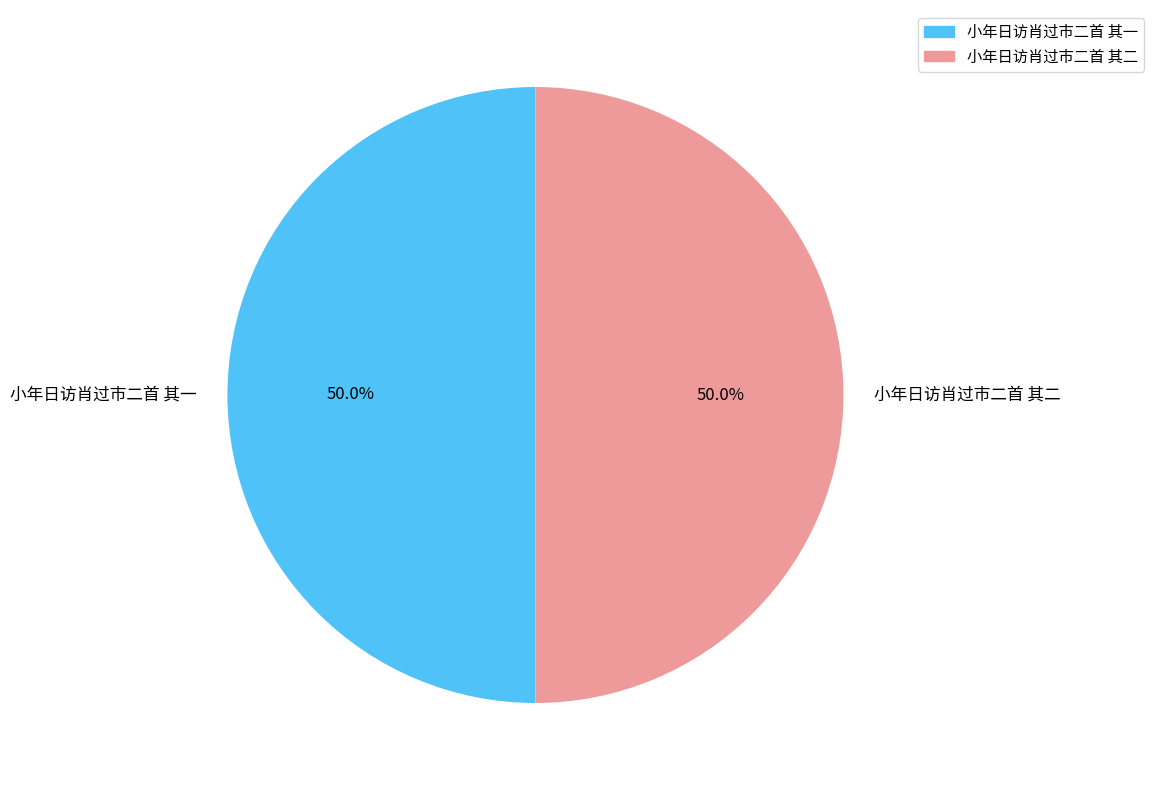

To the nearest percent, what percentage of the pie is 小年日访肖过市二首 其二?

50%